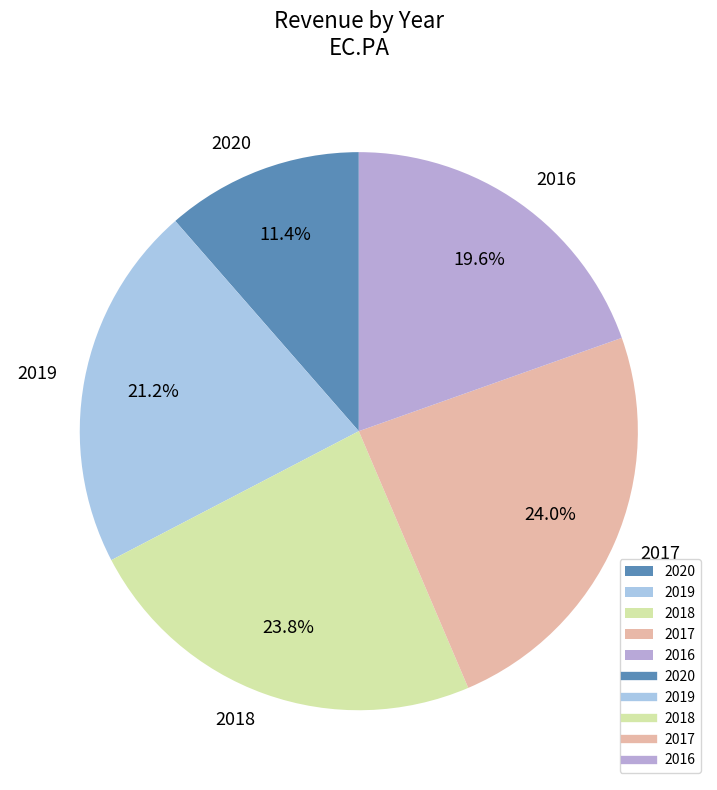

Is 2020 the majority of the pie?

No